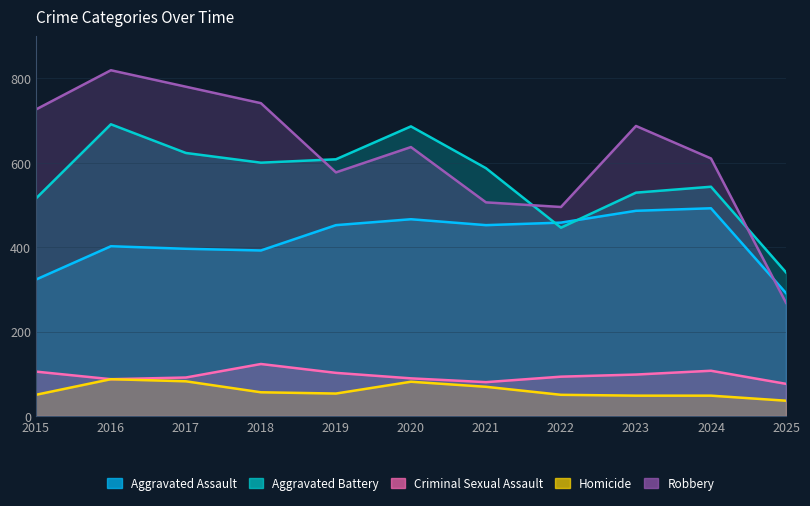

At 2015, list the series in order from smallest to largest.

Homicide, Criminal Sexual Assault, Aggravated Assault, Aggravated Battery, Robbery